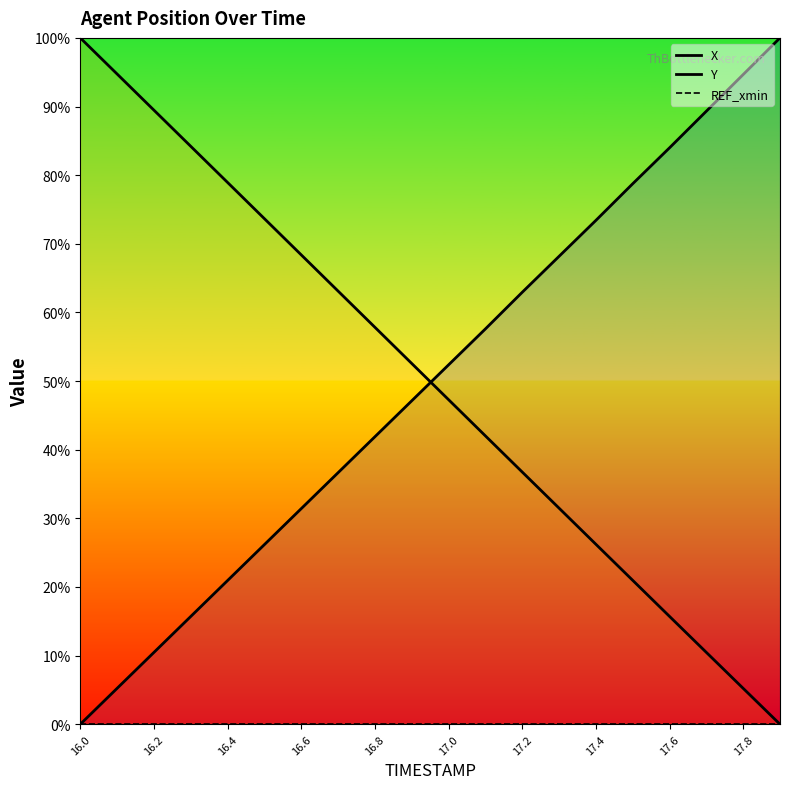

At which label does X first exceed 52?

17.0